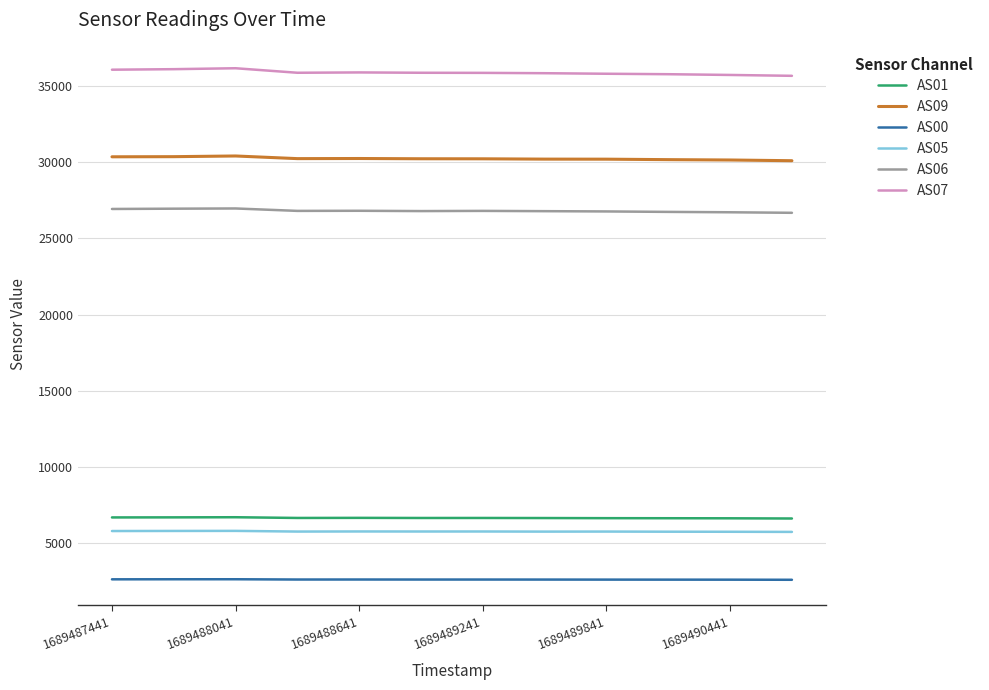

Which series has the largest total across all categories?

AS07